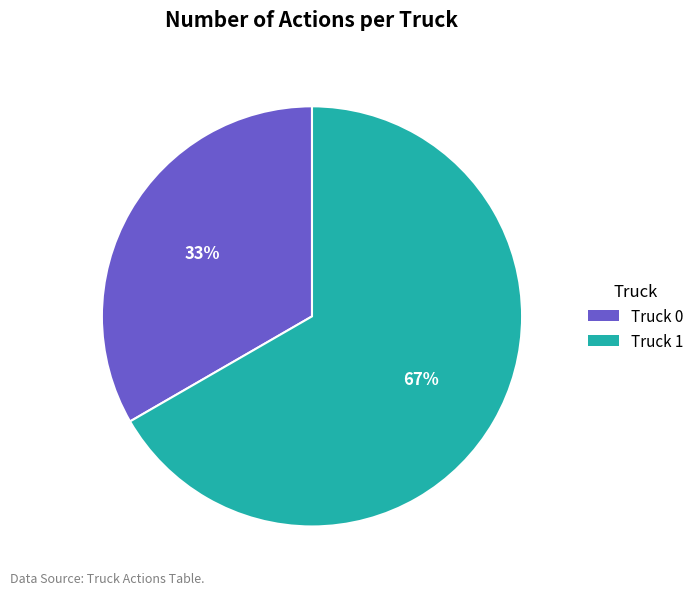

What is the largest slice in the pie chart?

Truck 1